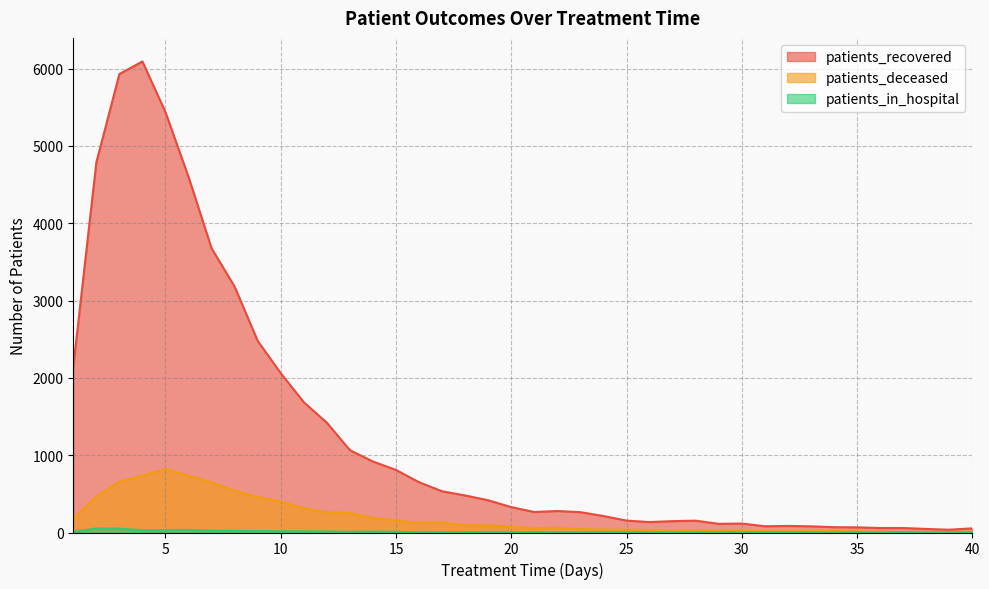

Reading left to right, what are all the values shown in this chart?

patients_recovered: 2143	4786	5929	6092	5435	4598	3675	3179	2478	2060	1685	1420	1065	918	809	650	533	479	417	328	265	278	263	213	154	135	147	153	112	116	81	85	80	69	67	58	58	46	36	54
patients_deceased: 178	467	657	737	821	735	648	543	459	403	314	261	252	189	155	123	126	95	94	75	57	61	44	41	36	33	24	32	21	17	18	14	17	17	13	12	6	6	7	9
patients_in_hospital: 9	52	50	29	32	33	26	21	18	16	14	13	8	12	8	3	4	6	3	3	5	1	3	3	3	1	0	0	2	2	4	4	2	0	3	1	5	2	2	0